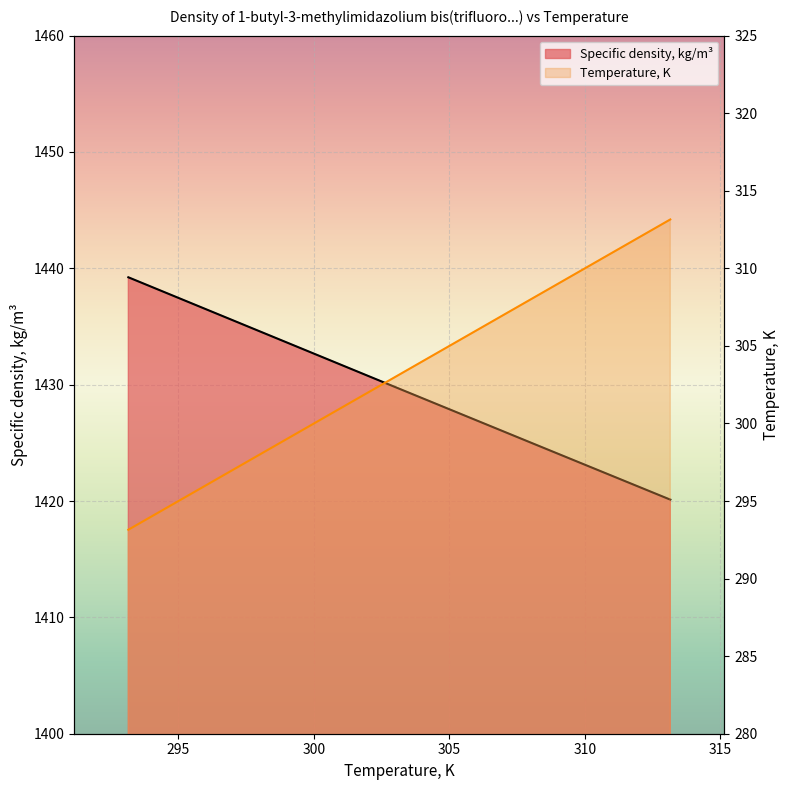

Does the chart display data point markers on the line(s)?

No